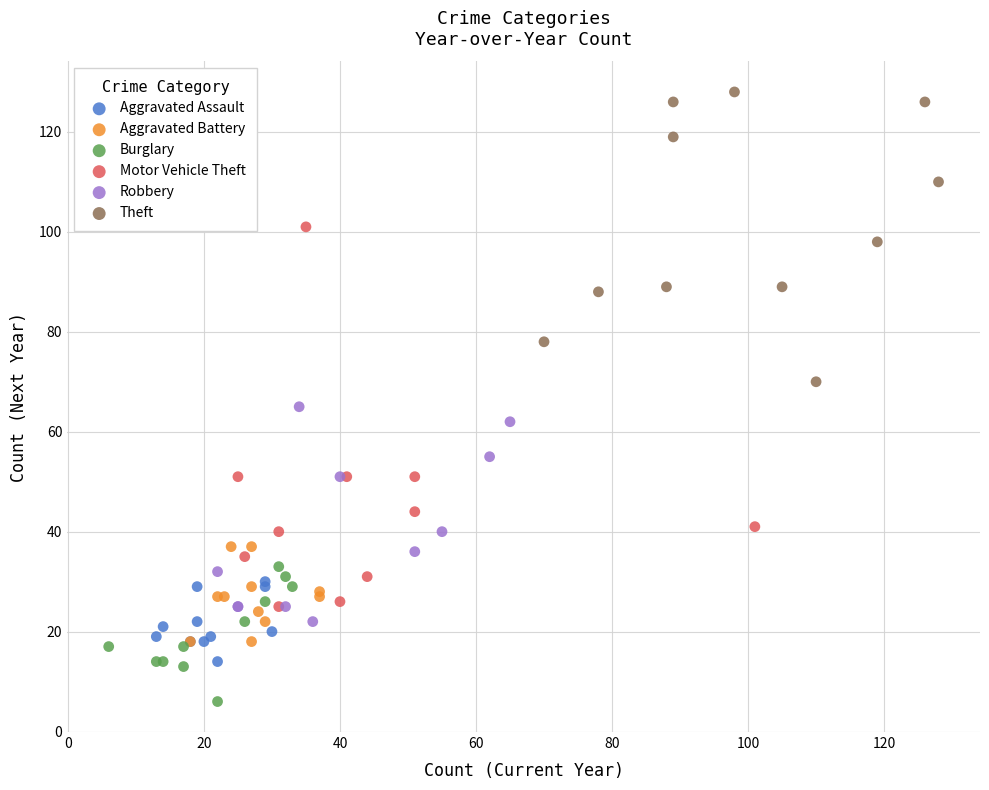

Which series reaches the minimum Y coordinate?

Burglary